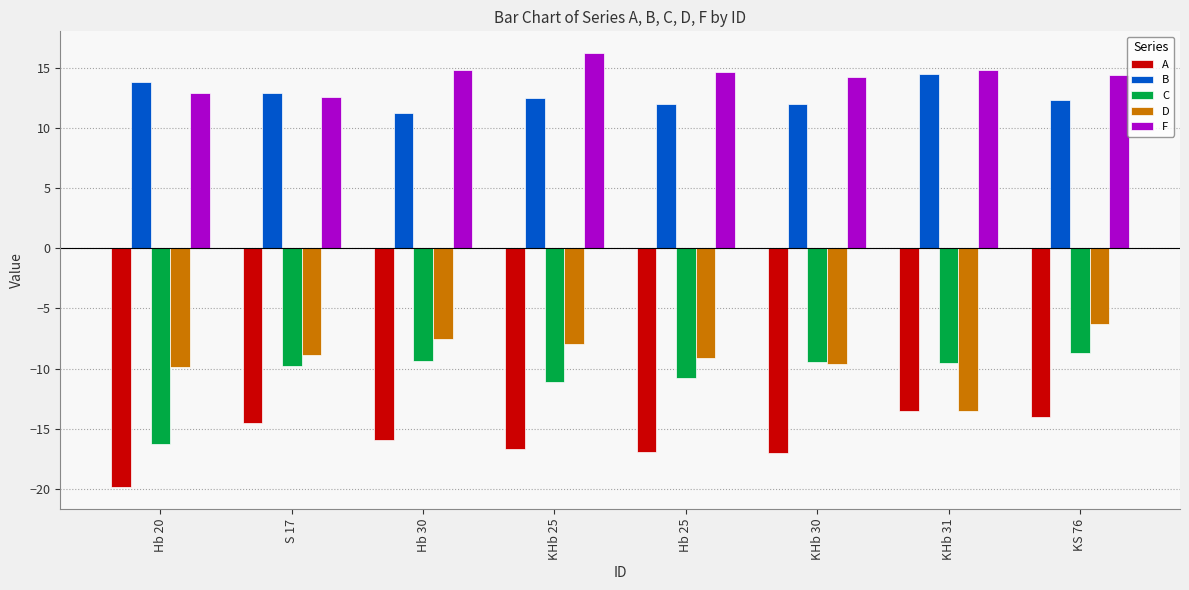

What is the spread (max minus min) of values at Hb 20?

33.7